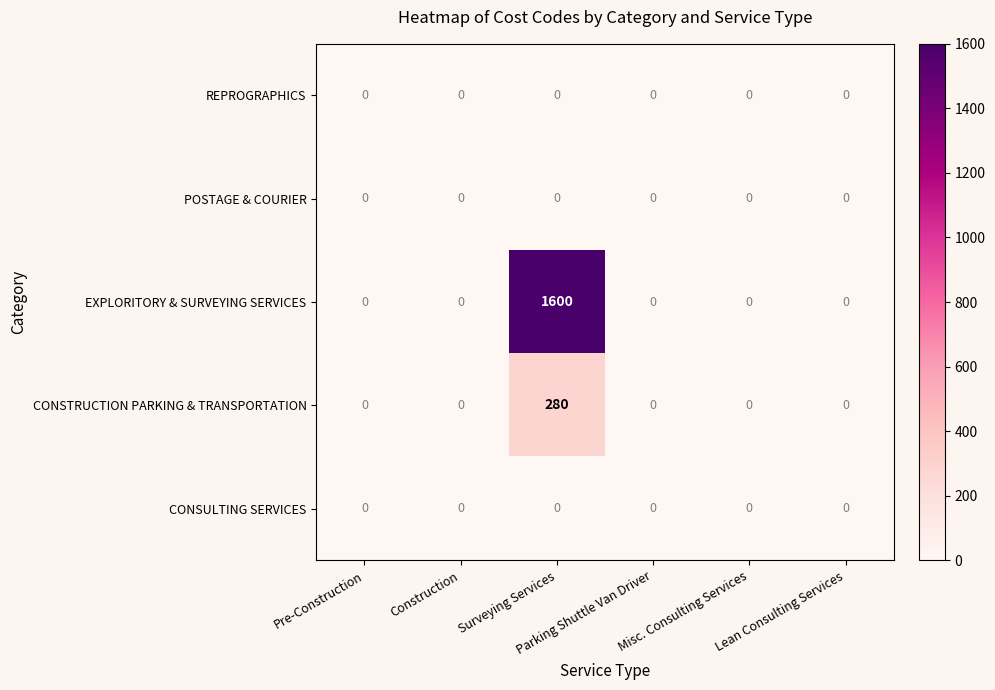

Count the number of categories in the chart.

6